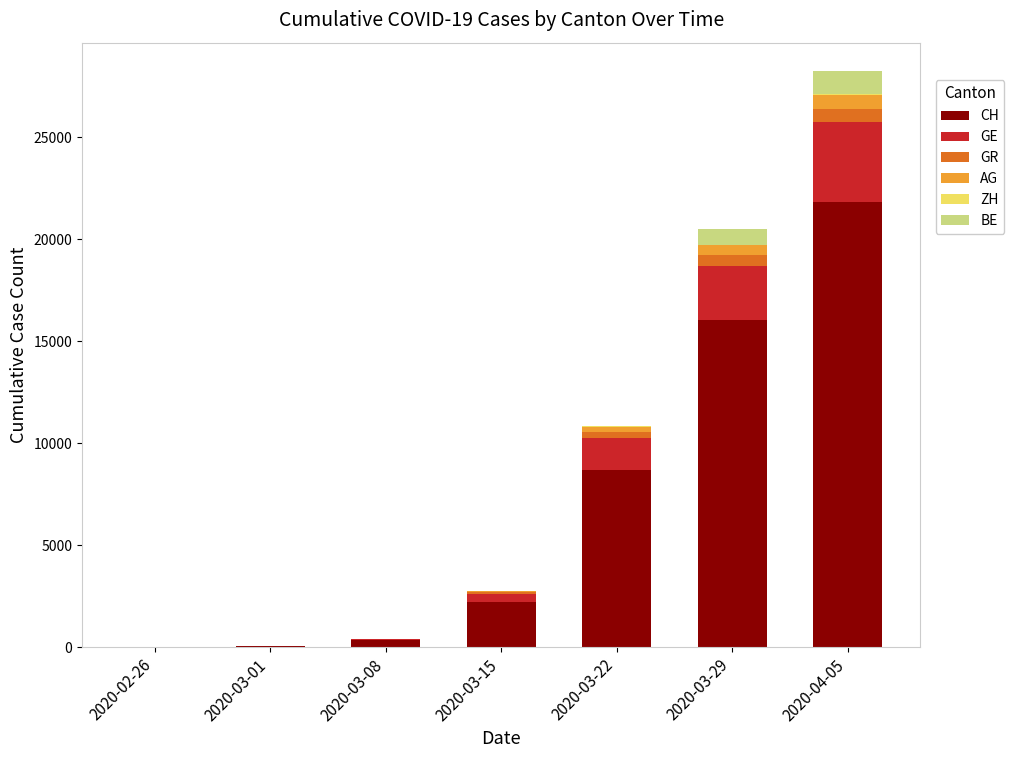

At which category is the sum across all series the highest?

2020-04-05